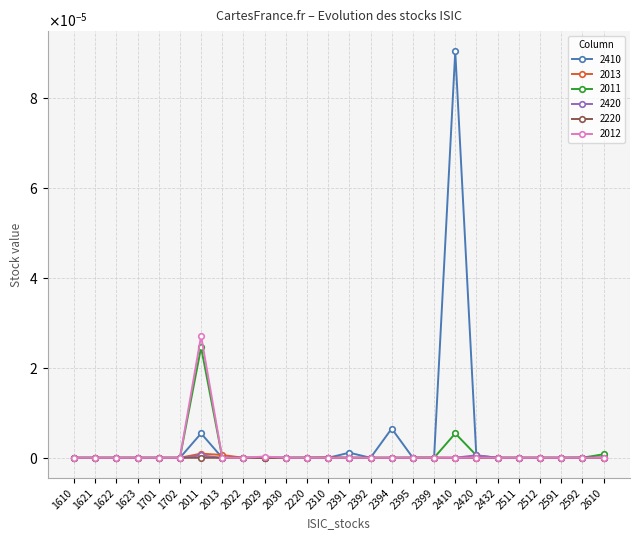

At which category does the chart reach its peak across all series?

2410